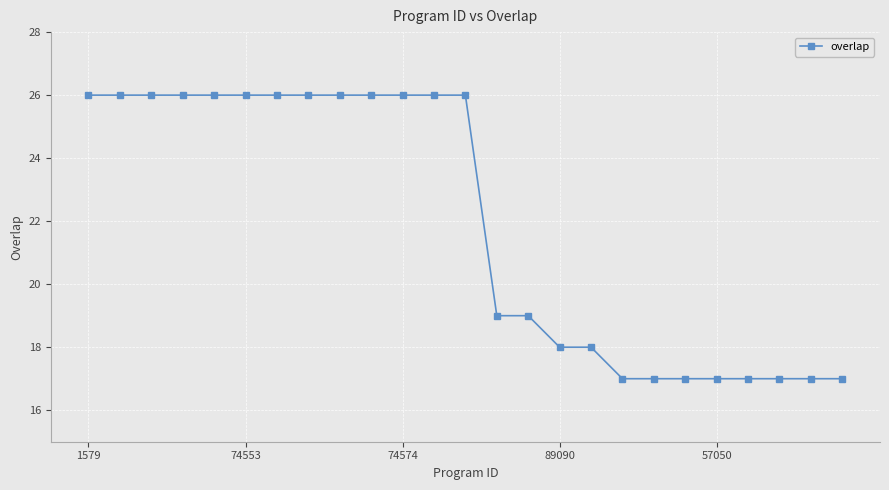

What is the value of the 25th point from the left?

17